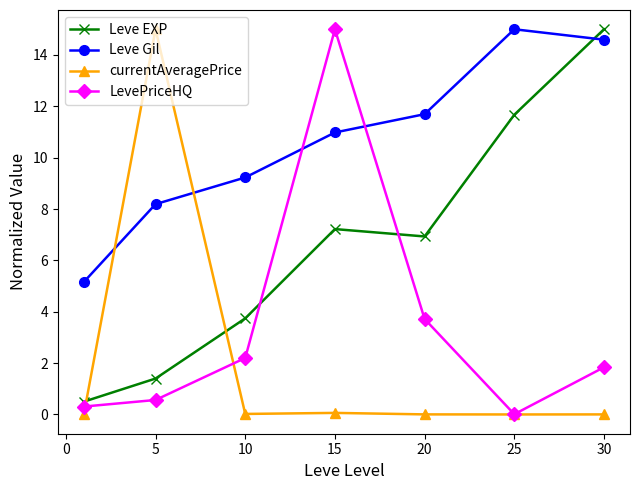

True or false: Leve Gil and currentAveragePrice cross at least once.

True